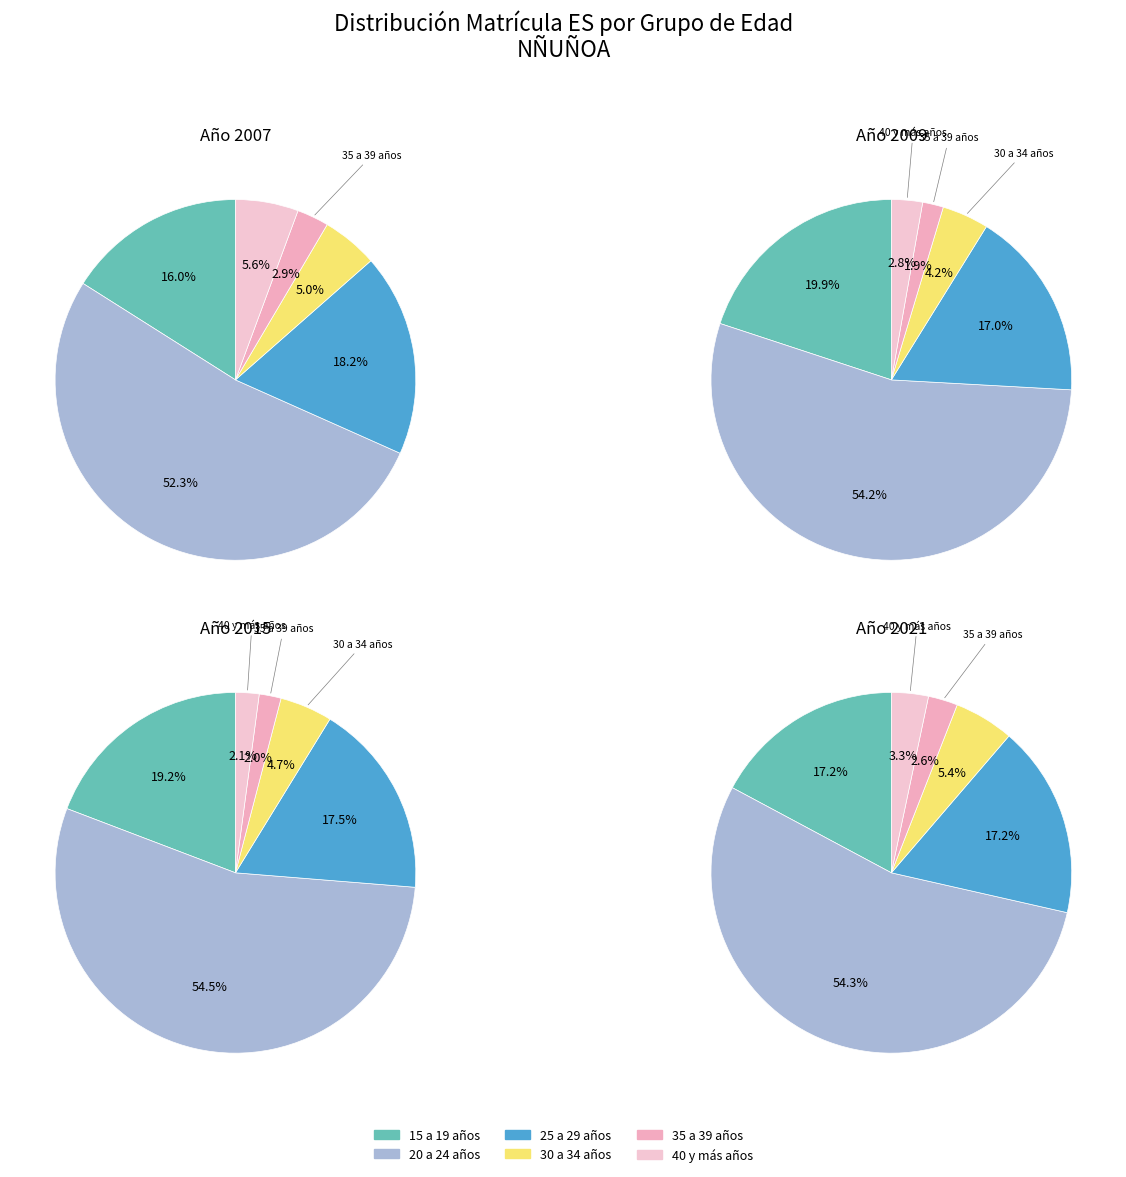

True or false: 2018 accounts for 19% of the total.

False